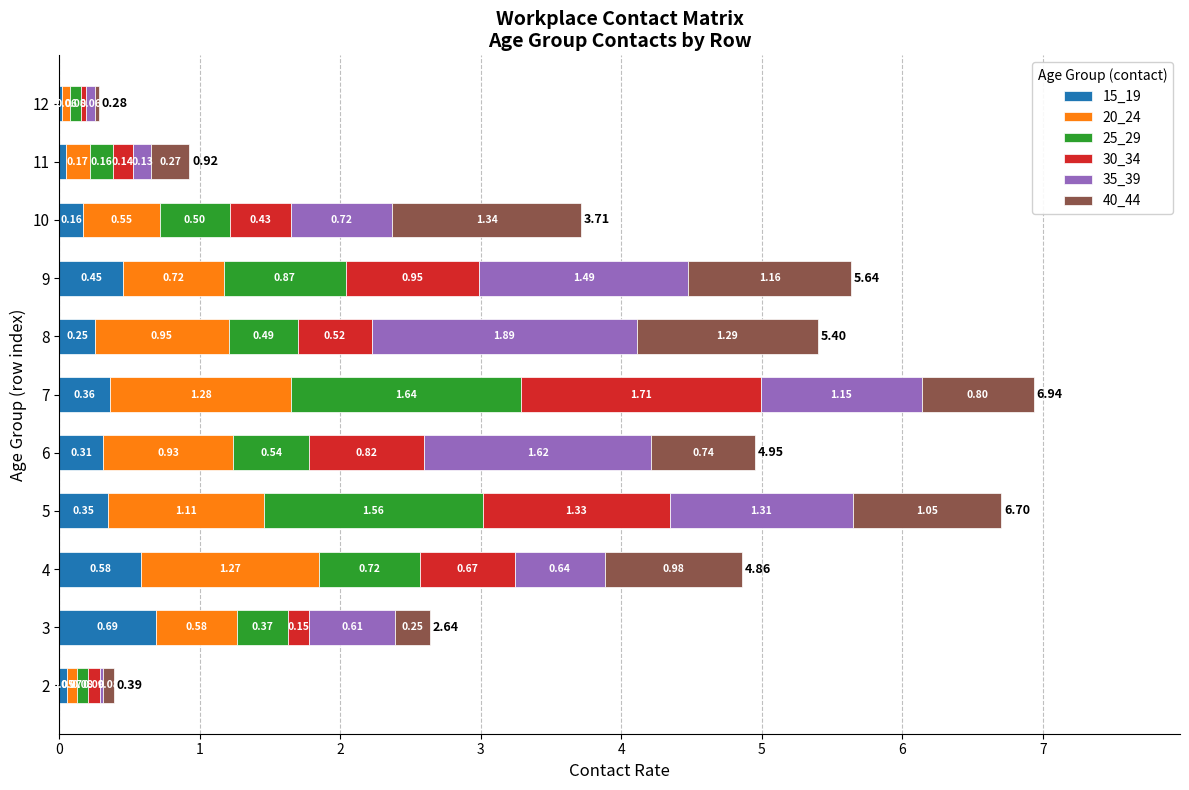

At which category is the sum across all series the highest?

7